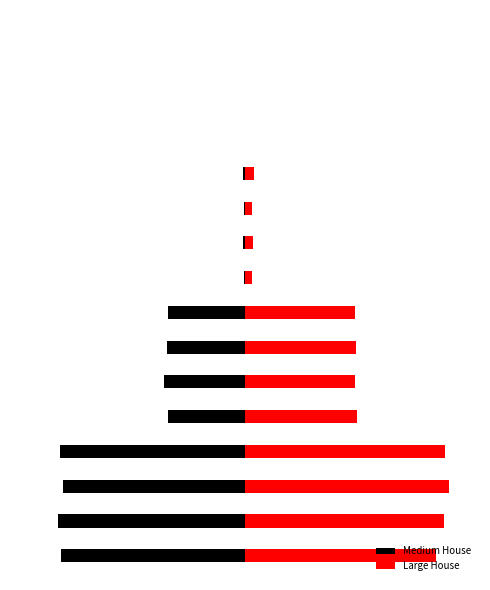

Reading left to right, what are all the values shown in this chart?

Medium House: -3206	-3257	-3170	-3230	-1338	-1411	-1368	-1335	-26	-38	-25	-37	0	0	0	0
Large House: 3331	3469	3562	3482	1944	1923	1938	1912	121	132	128	153	0	0	0	0